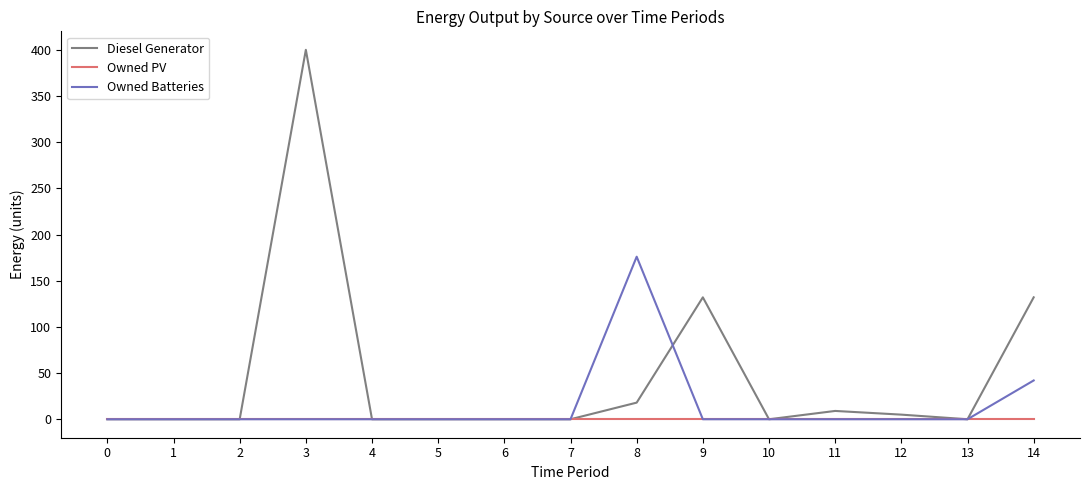

The Owned PV series shows 0 at 6. True or false?

True